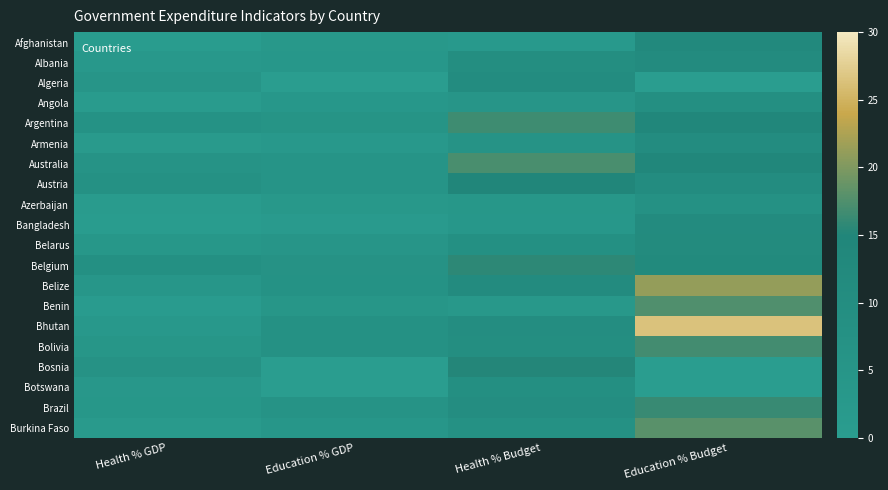

List the series in order of their peak value, lowest first.

Azerbaijan, Angola, Botswana, Algeria, Armenia, Albania, Bangladesh, Belarus, Afghanistan, Austria, Bosnia, Belgium, Brazil, Argentina, Bolivia, Australia, Benin, Burkina Faso, Belize, Bhutan